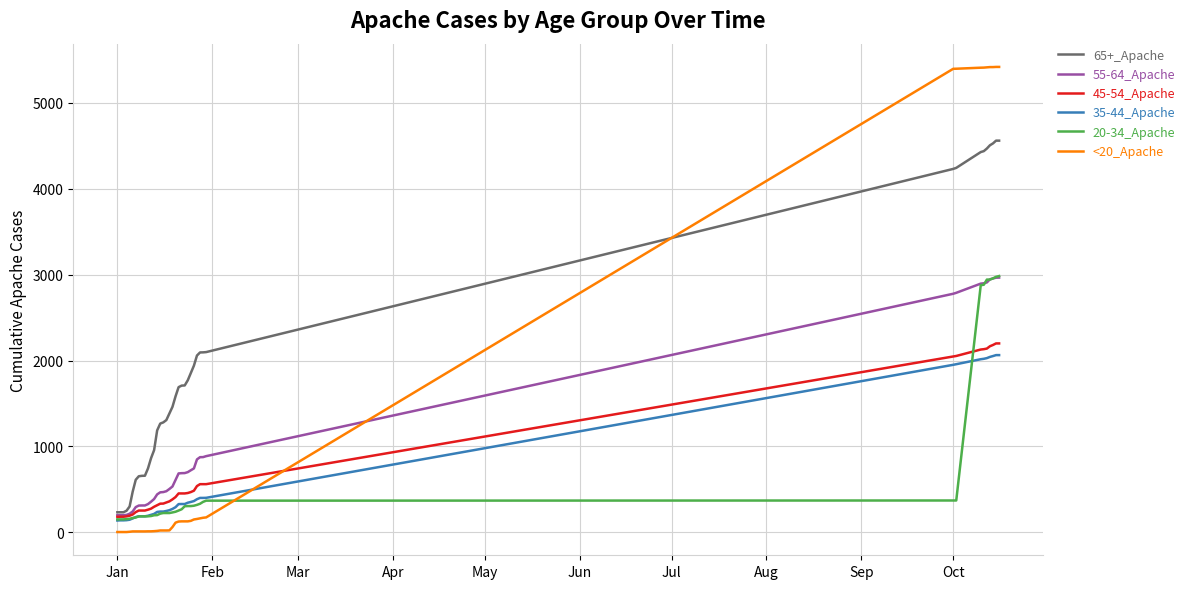

How many times do <20_Apache and 55-64_Apache cross each other?

1